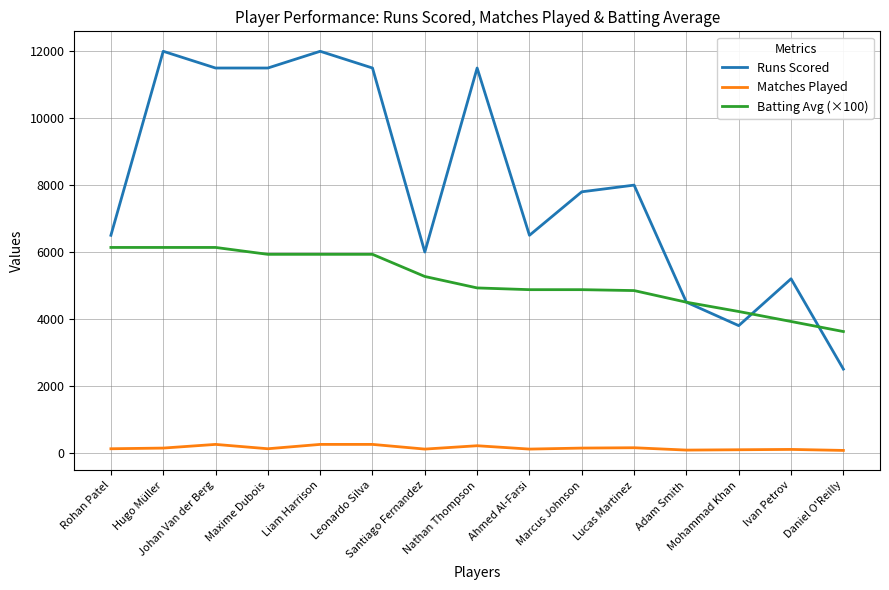

True or false: Matches Played and Runs Scored cross at least once.

False